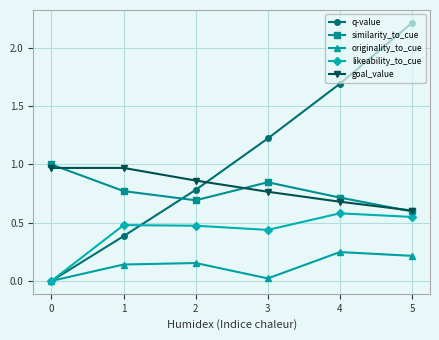

The value of likeability_to_cue at 1 is 0.2. True or false?

False